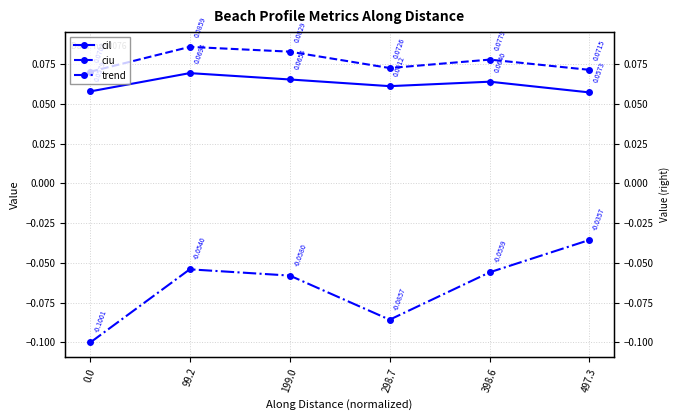

Which has a higher value, 199.0 or 99.2?

99.2